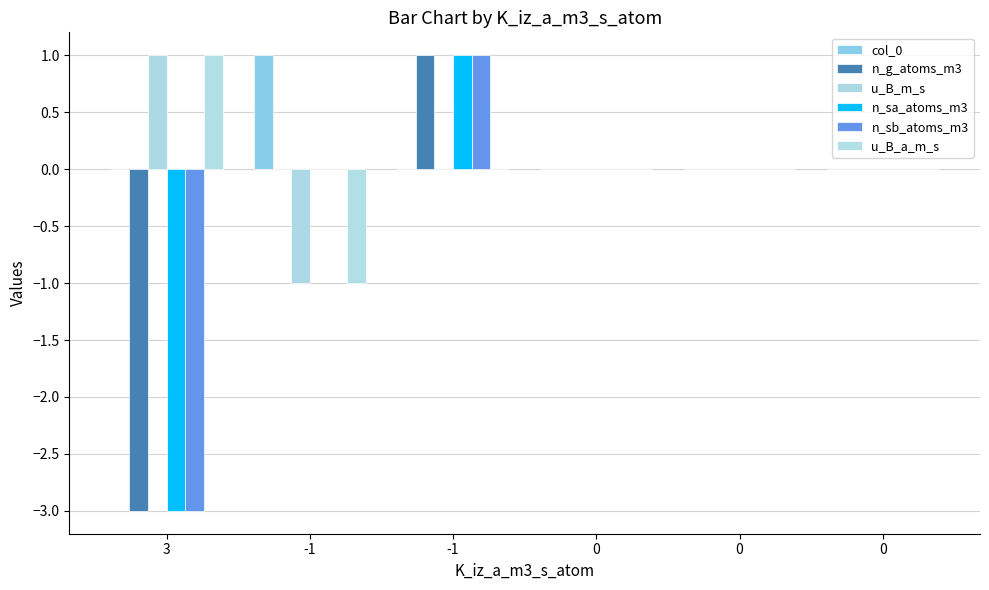

At which label does n_g_atoms_m3 reach its peak?

-1